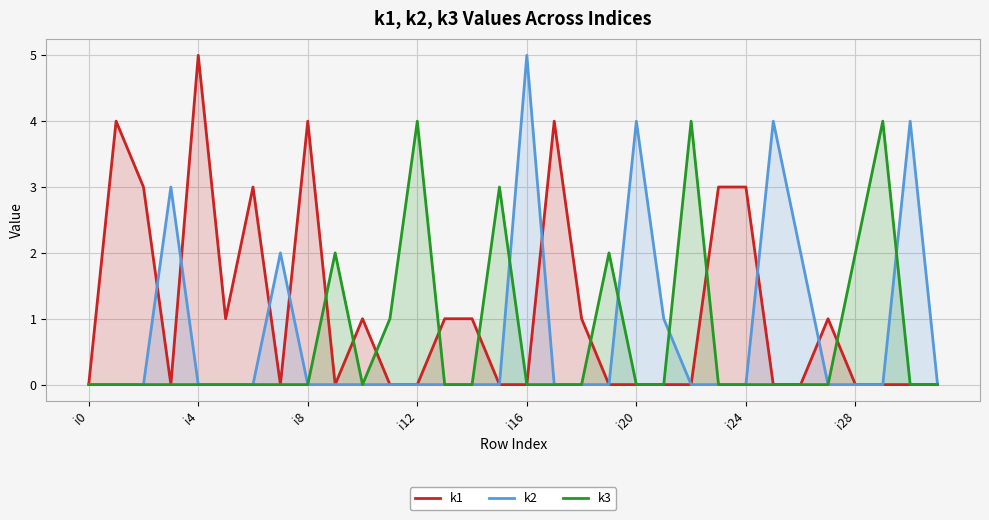

In k3, how many points are higher than both neighbors (excluding endpoints)?

6